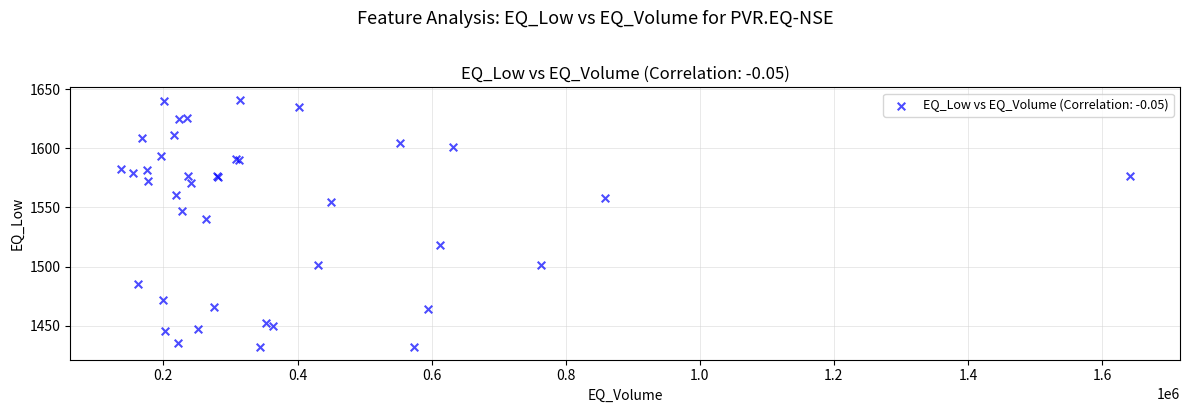

What Y value in the scatter plot is closest to 1536?

1540.0